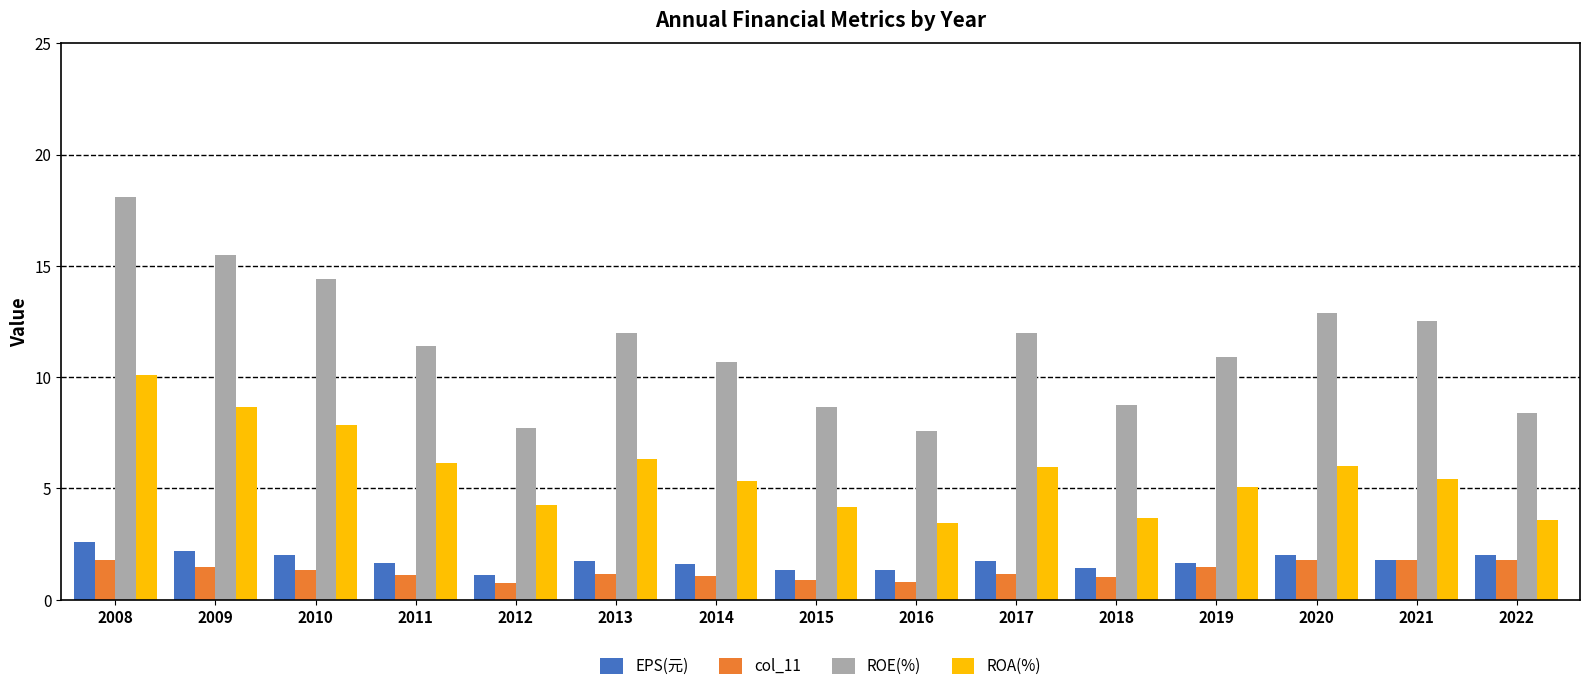

How many data points in ROE(%) are above 11?

8